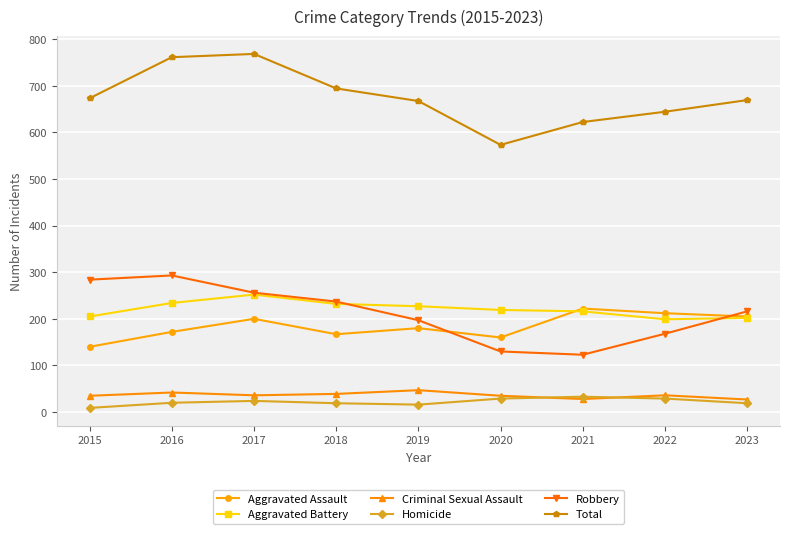

Rank the series at 2019 from highest to lowest value.

Total, Aggravated Battery, Robbery, Aggravated Assault, Criminal Sexual Assault, Homicide